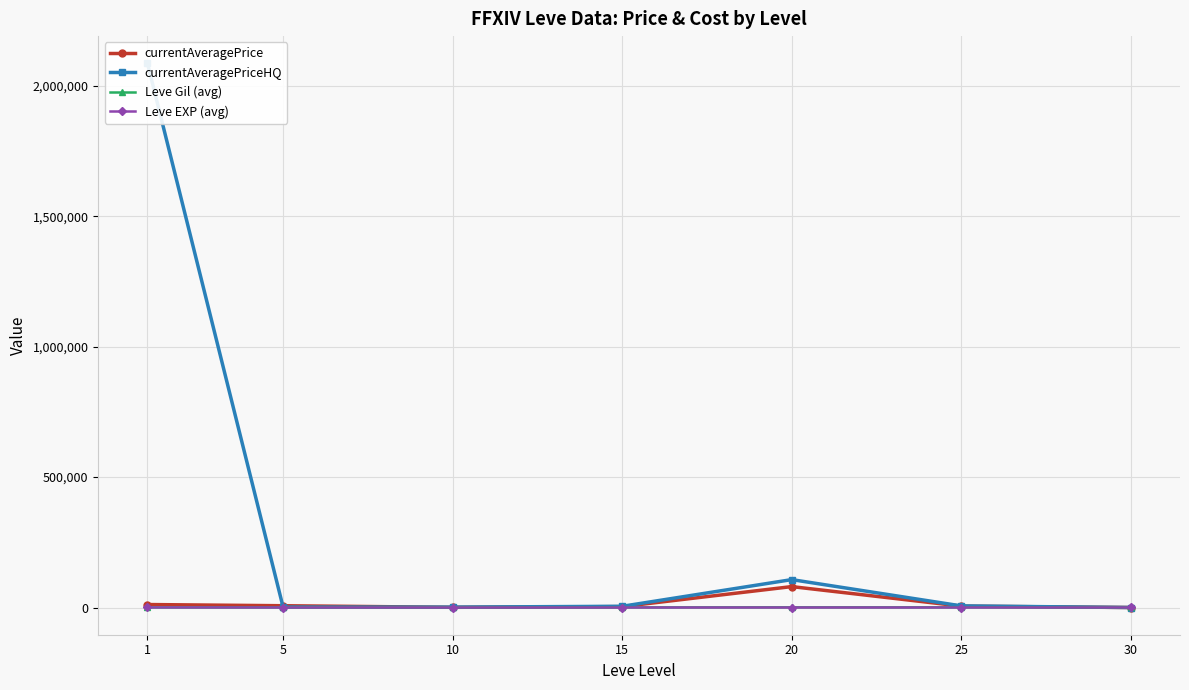

Which has a higher value, 25 or 5?

5